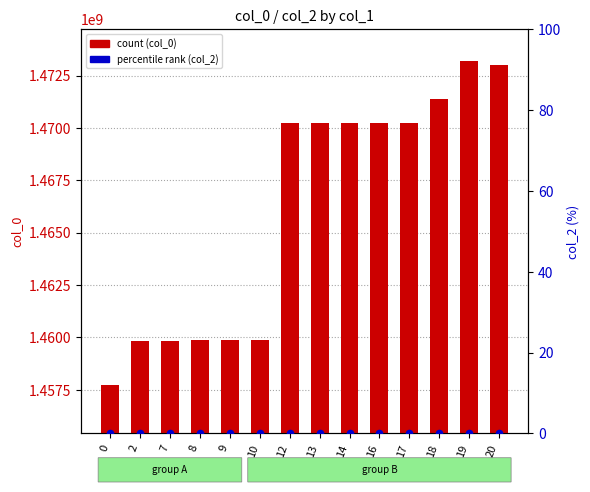

Which series has the widest spread of Y values?

col_0 (count)